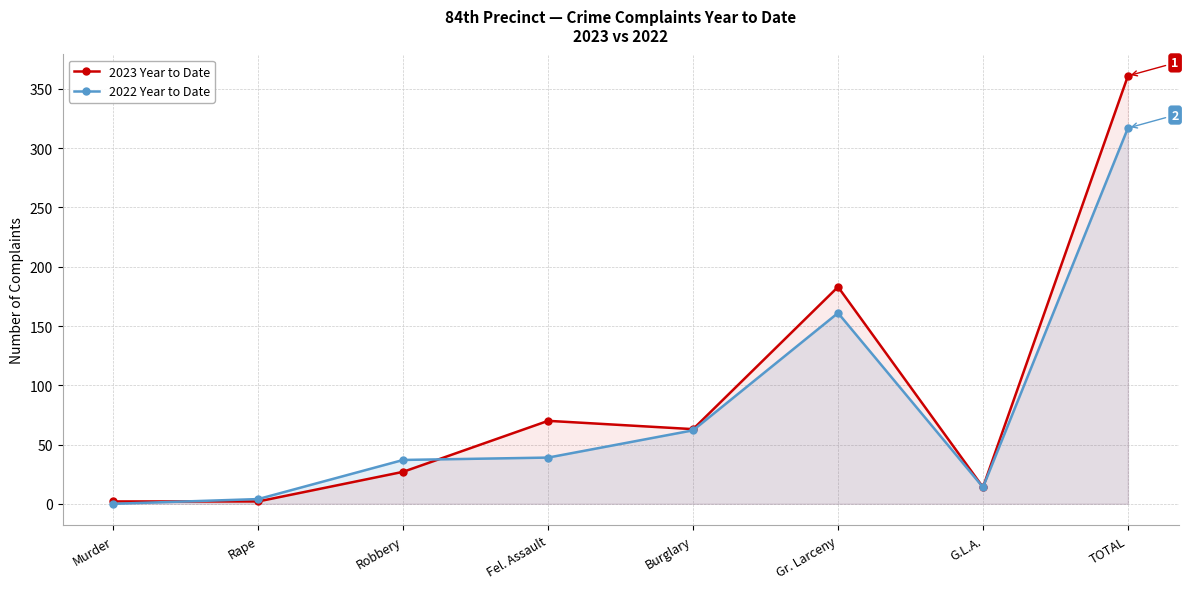

After their last crossing, which series has the higher values: 2022 Year to Date or 2023 Year to Date?

2023 Year to Date